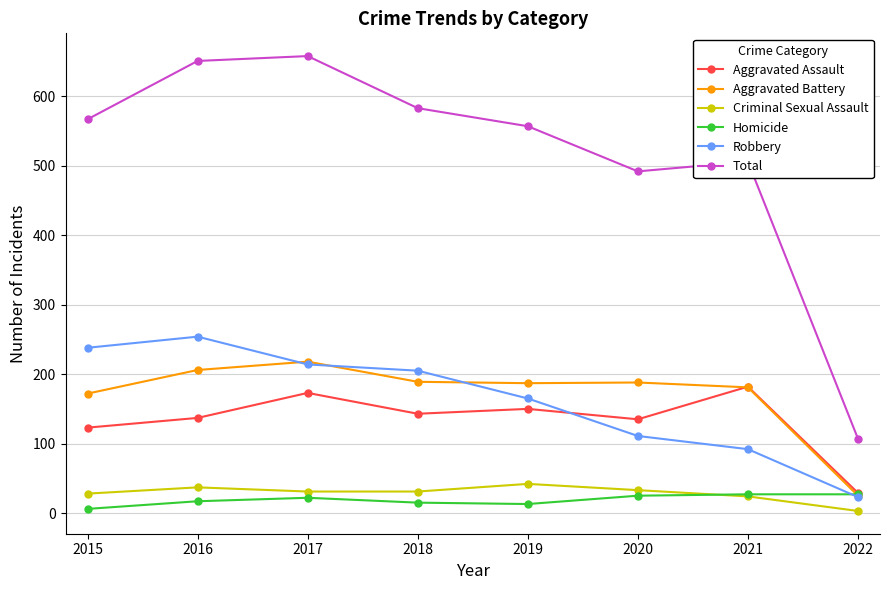

Does the chart have visible grid lines?

Yes